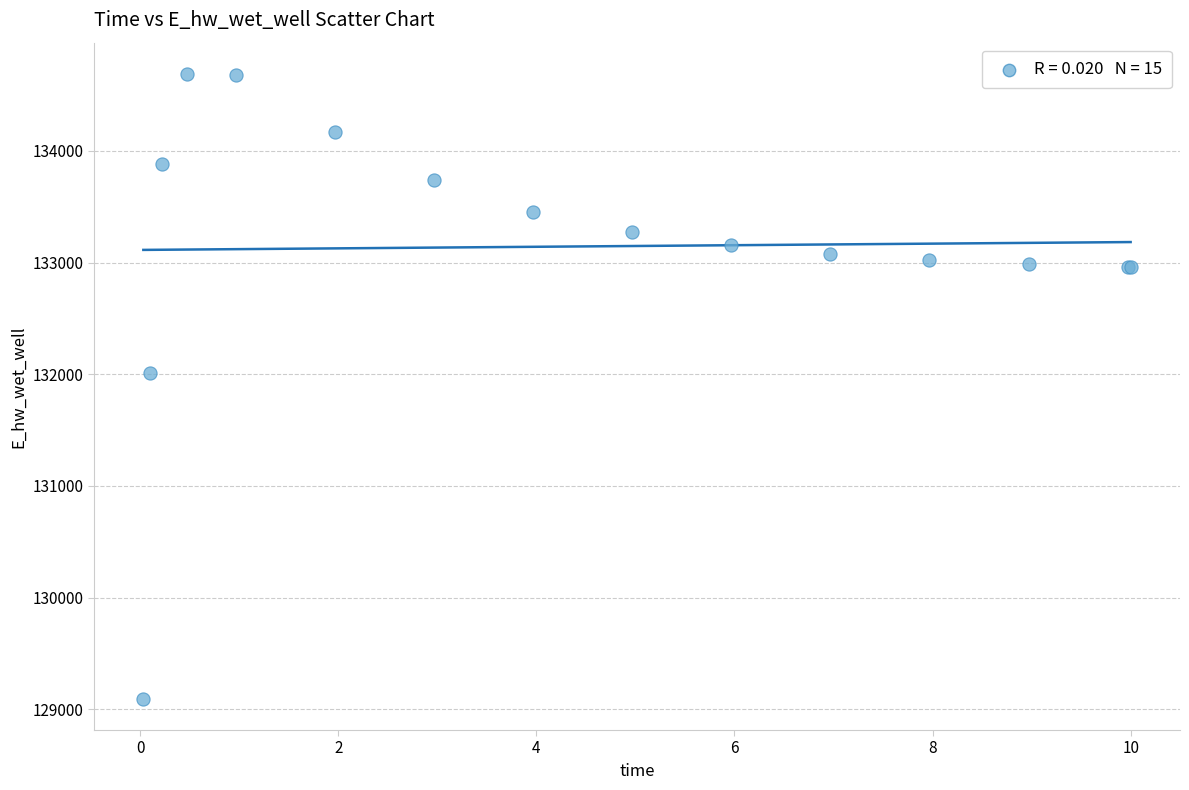

What Y value in the scatter plot is closest to 131891?

132013.4